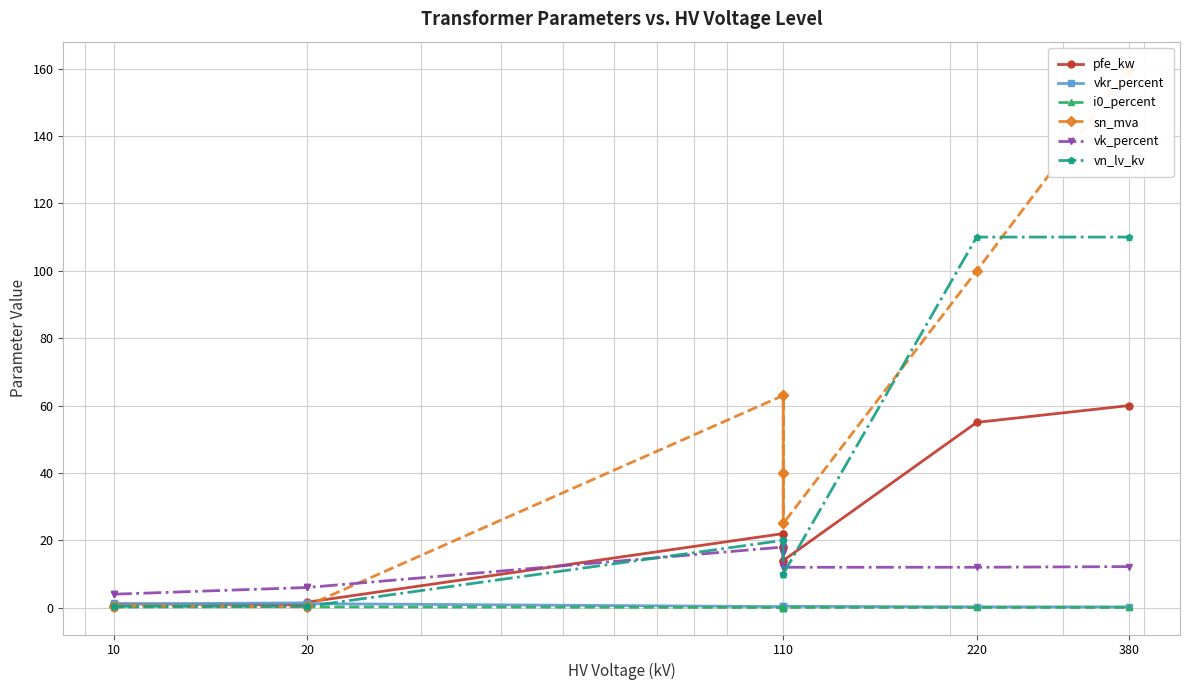

The value of i0_percent at 110 is 0.1. True or false?

False